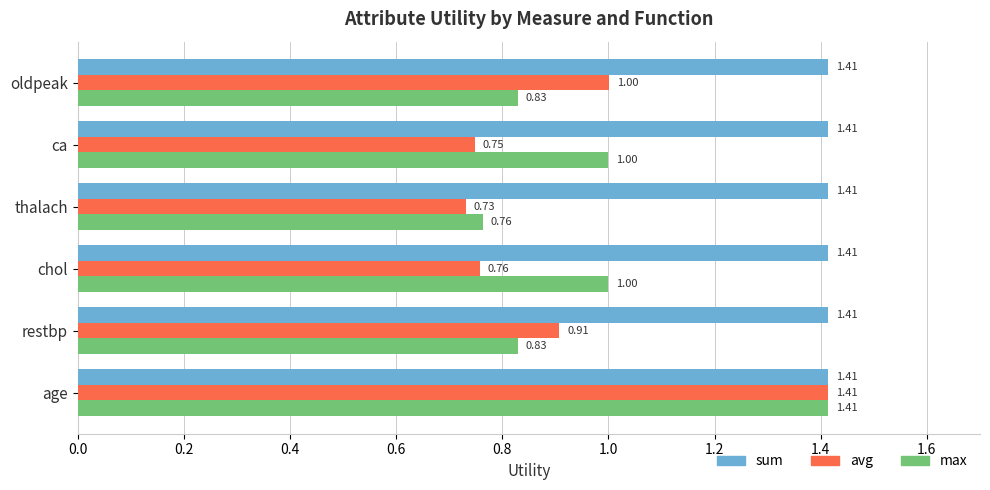

Between age and chol, which series saw the biggest shift?

avg